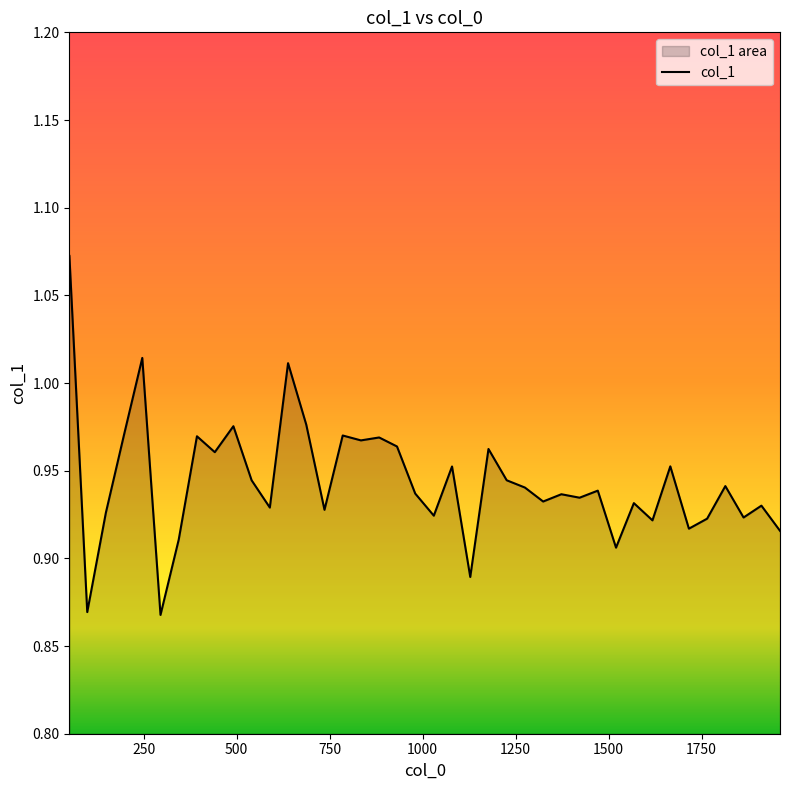

What is the greatest value displayed?

1.1